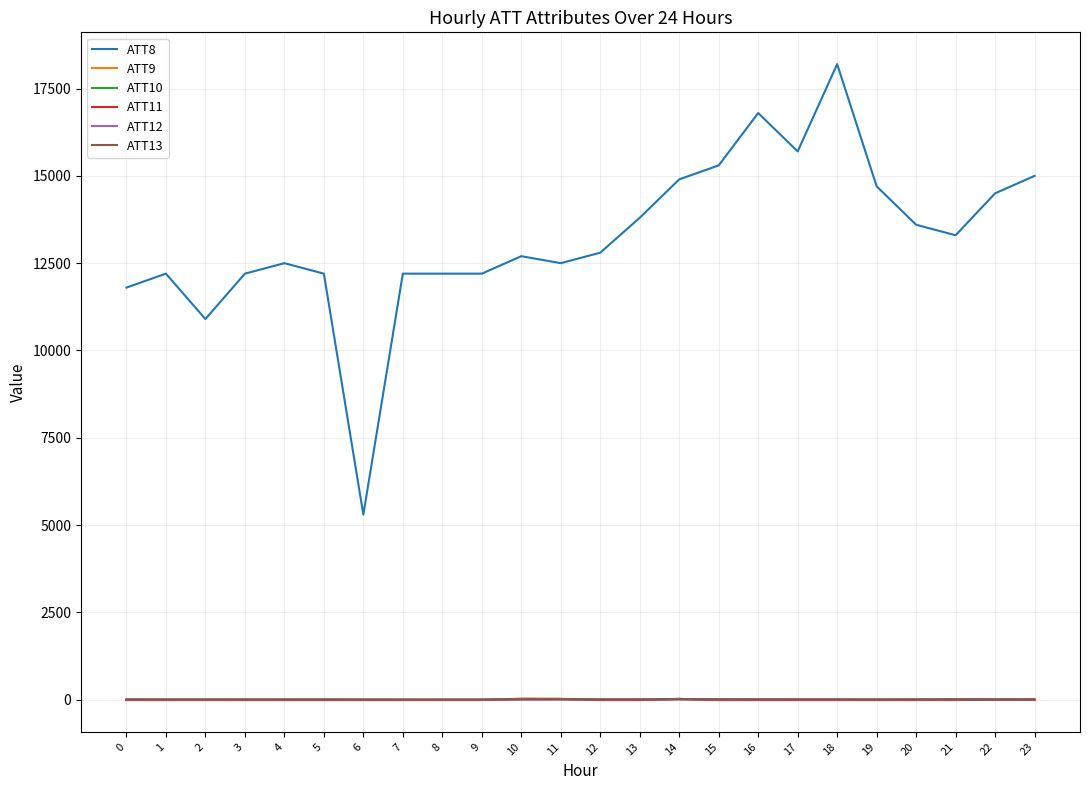

At how many categories does at least one series exceed 8198?

23